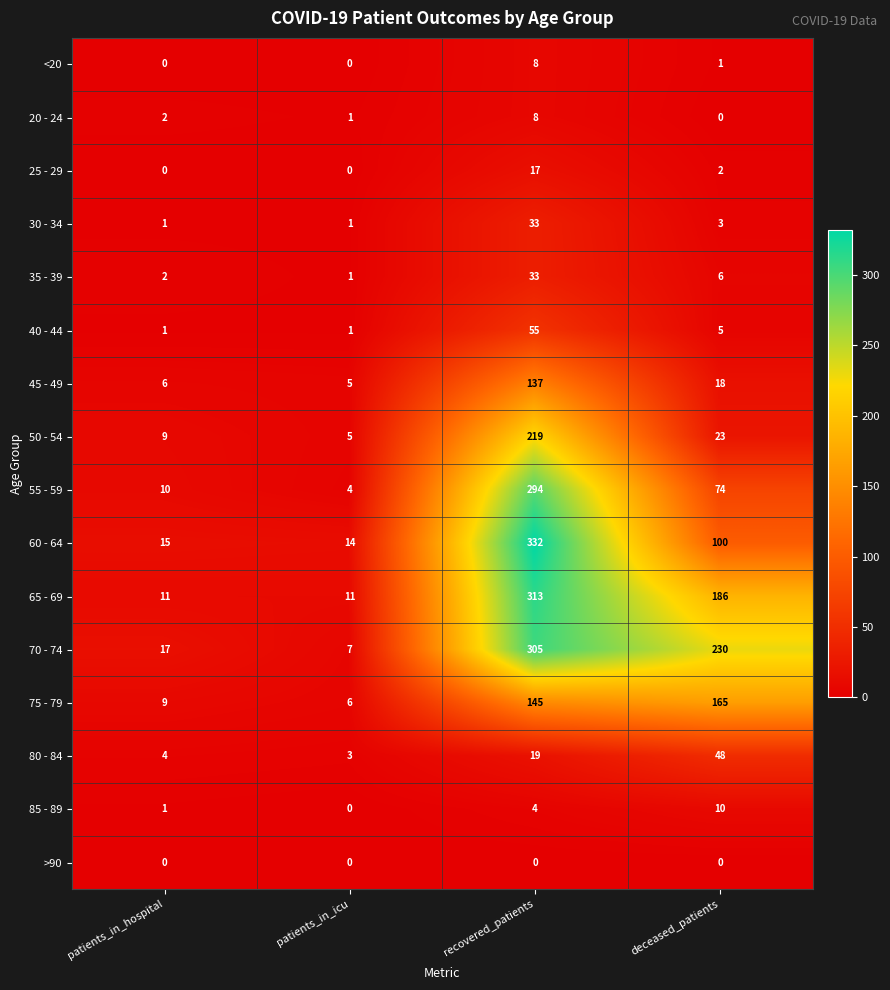

Which series has the largest total across all categories?

70 - 74